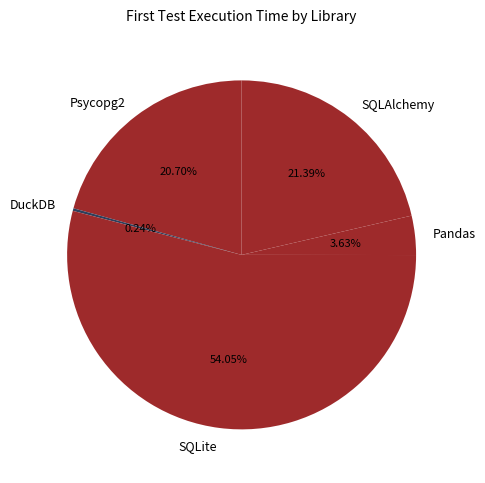

To the nearest percent, what portion does Psycopg2 represent?

21%